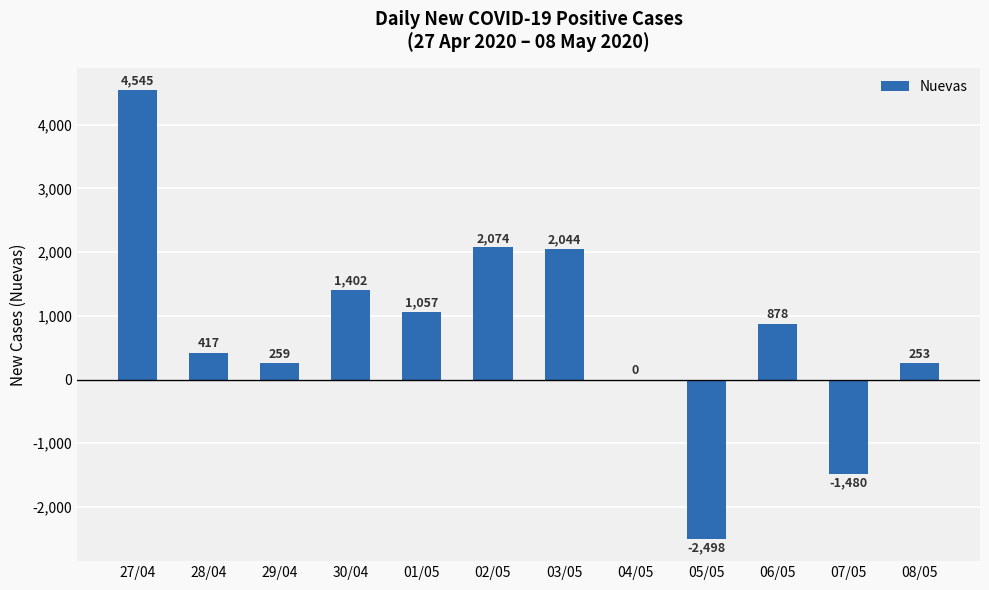

True or false: the data shows 4545 at 27/04.

True